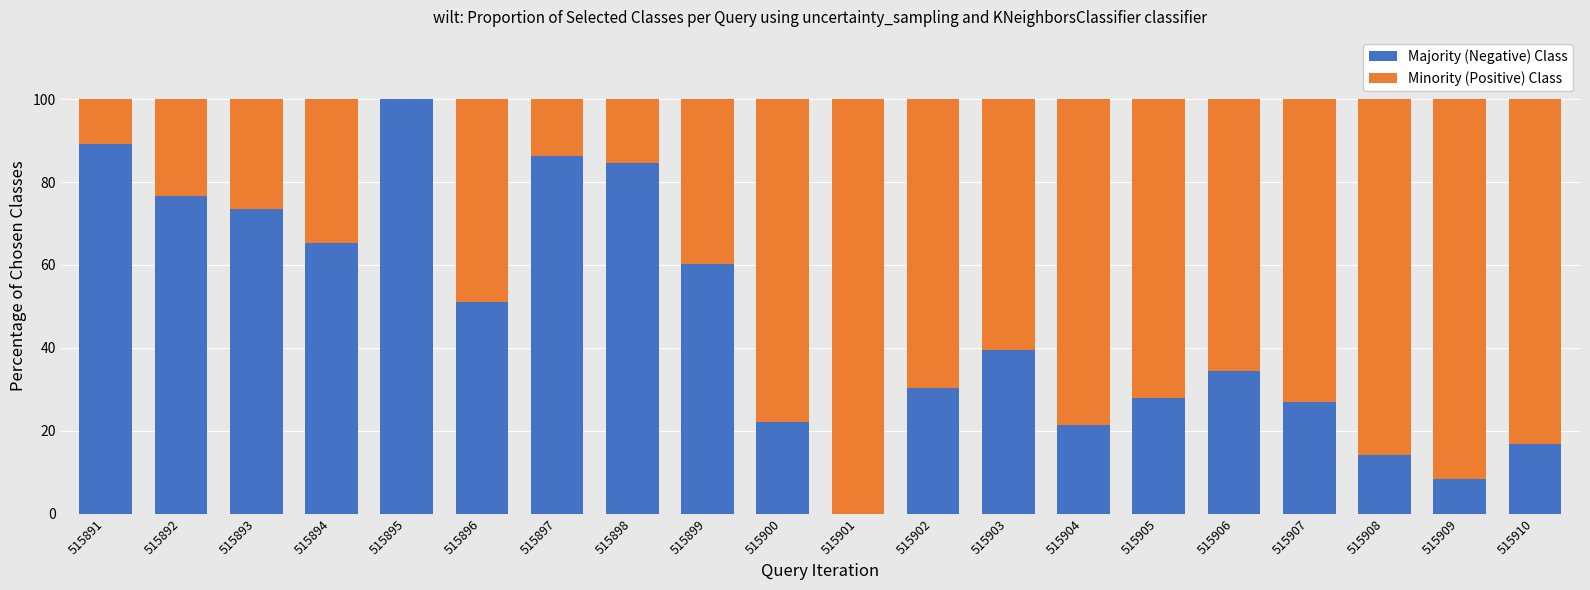

Are the bars horizontal?

No